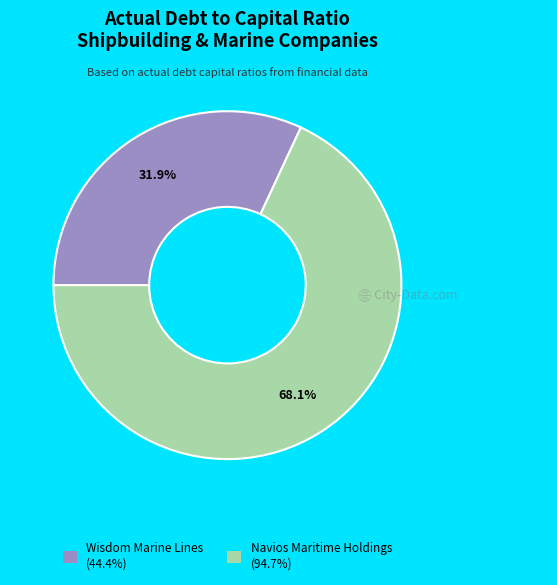

Does any single category account for the majority?

Yes